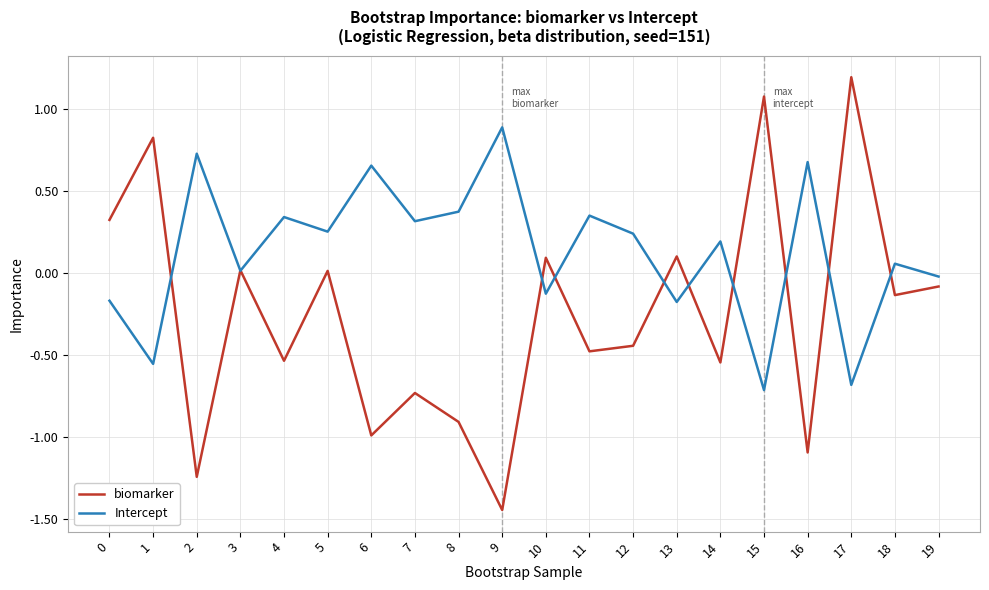

Count the number of data series in this chart.

2